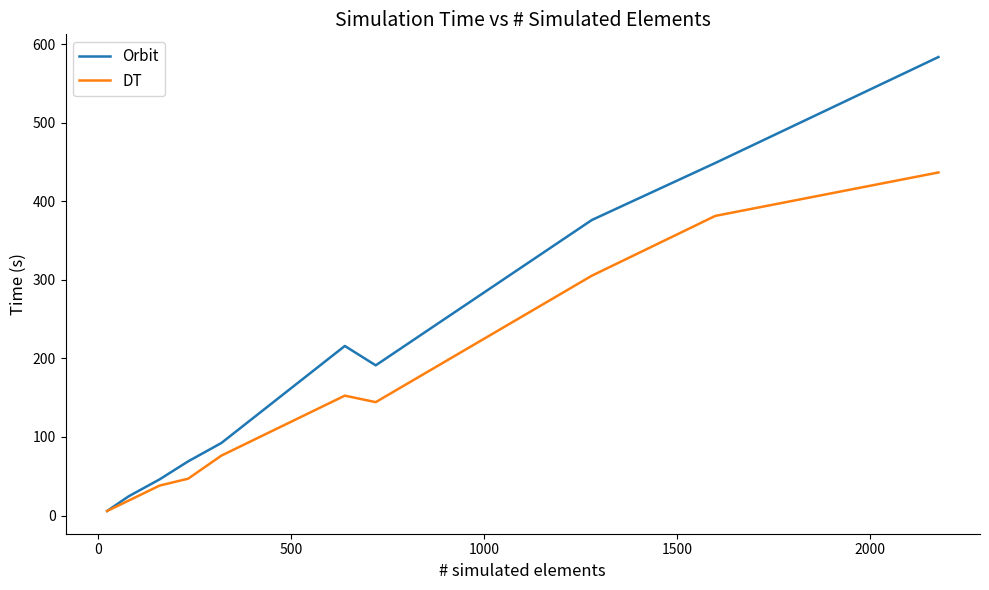

Which series has the widest spread of values?

Orbit